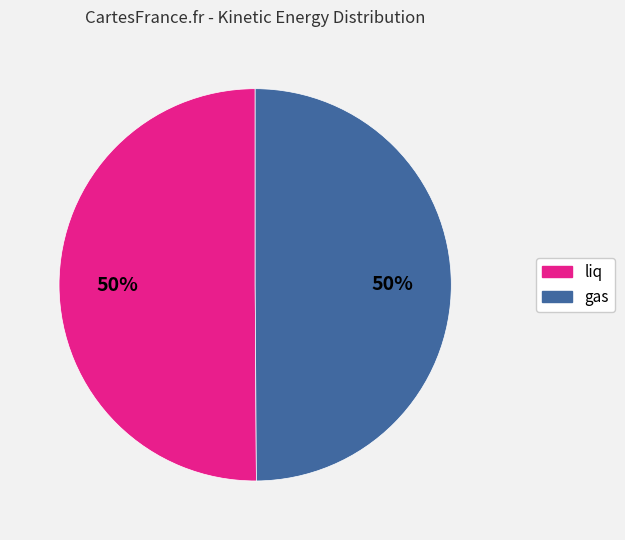

To the nearest percent, what is the average slice percentage?

50%